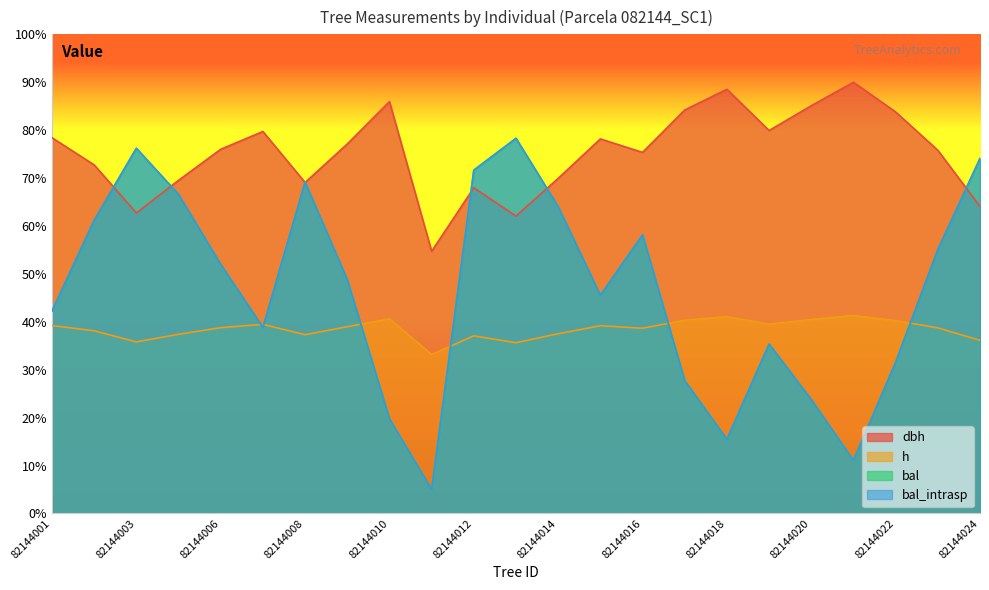

Which series has the largest total across all categories?

dbh